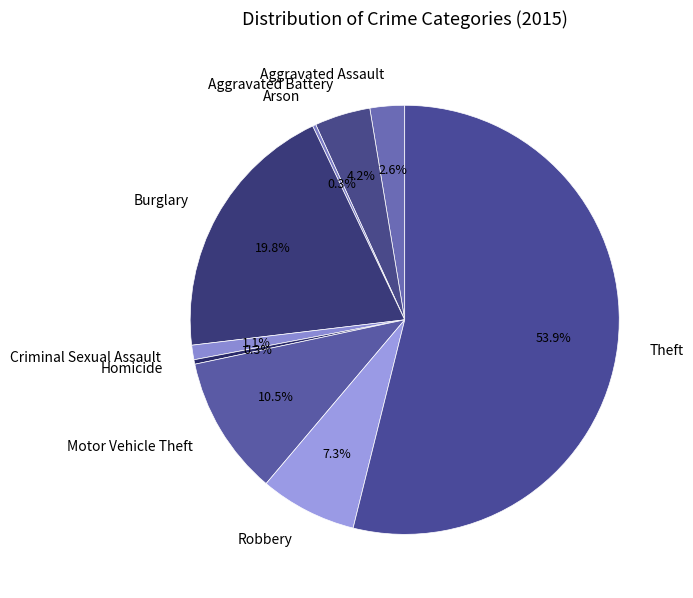

Does any single category account for the majority?

Yes